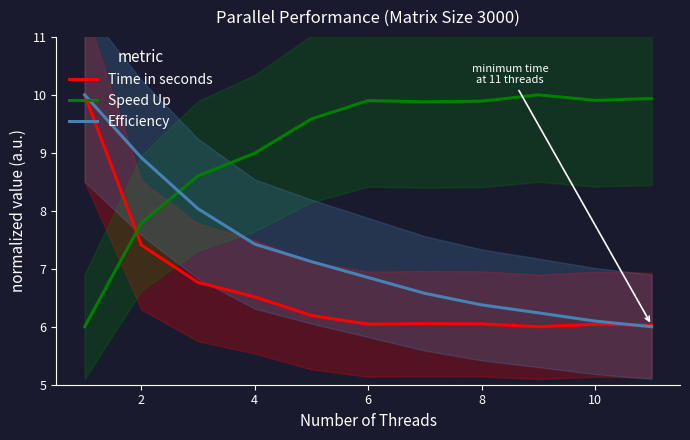

Is it true that Time in seconds equals 3.8 at 4?

False